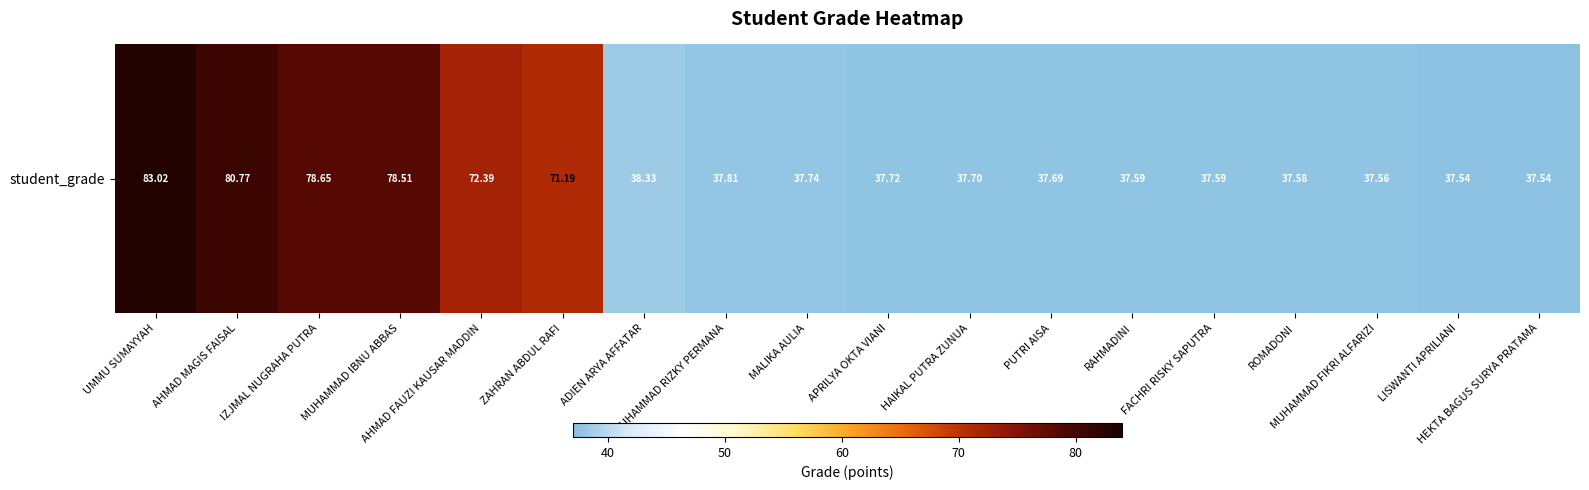

What is the difference between the values at FACHRI RISKY SAPUTRA and AHMAD FAUZI KAUSAR MADDIN?

34.8